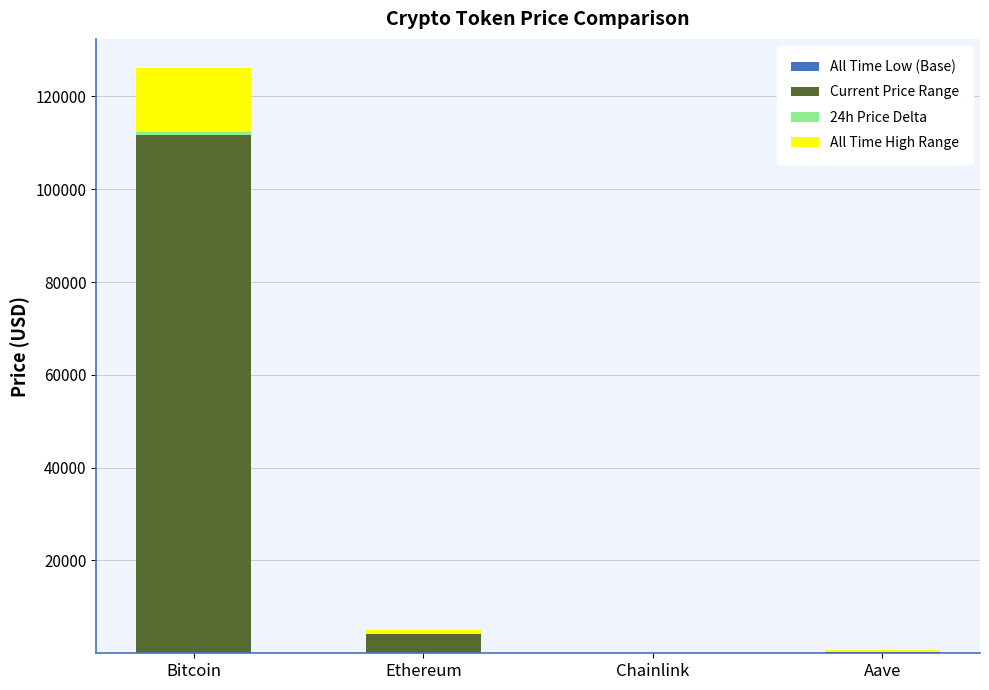

At which category is the sum across all series the highest?

Bitcoin